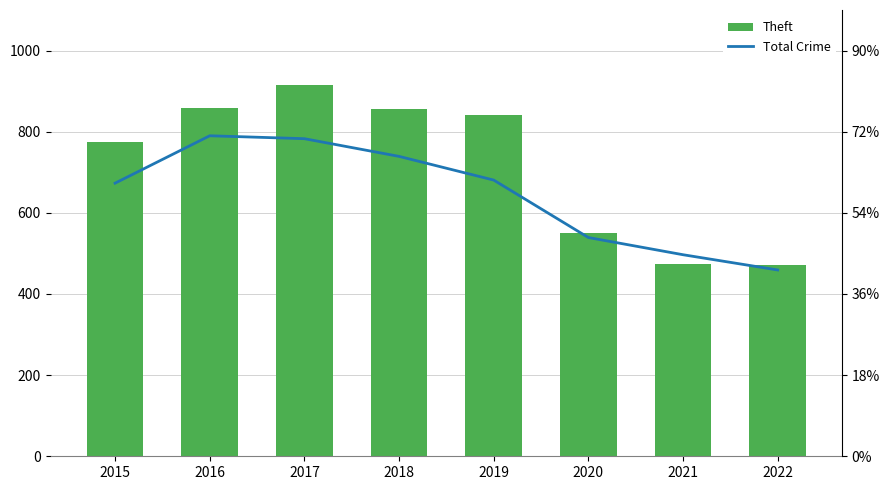

At which label does Total Crime reach its minimum?

2022